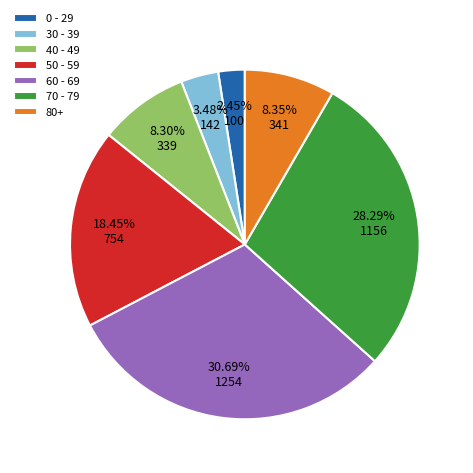

Between 60 - 69 and 0 - 29, which is larger?

60 - 69